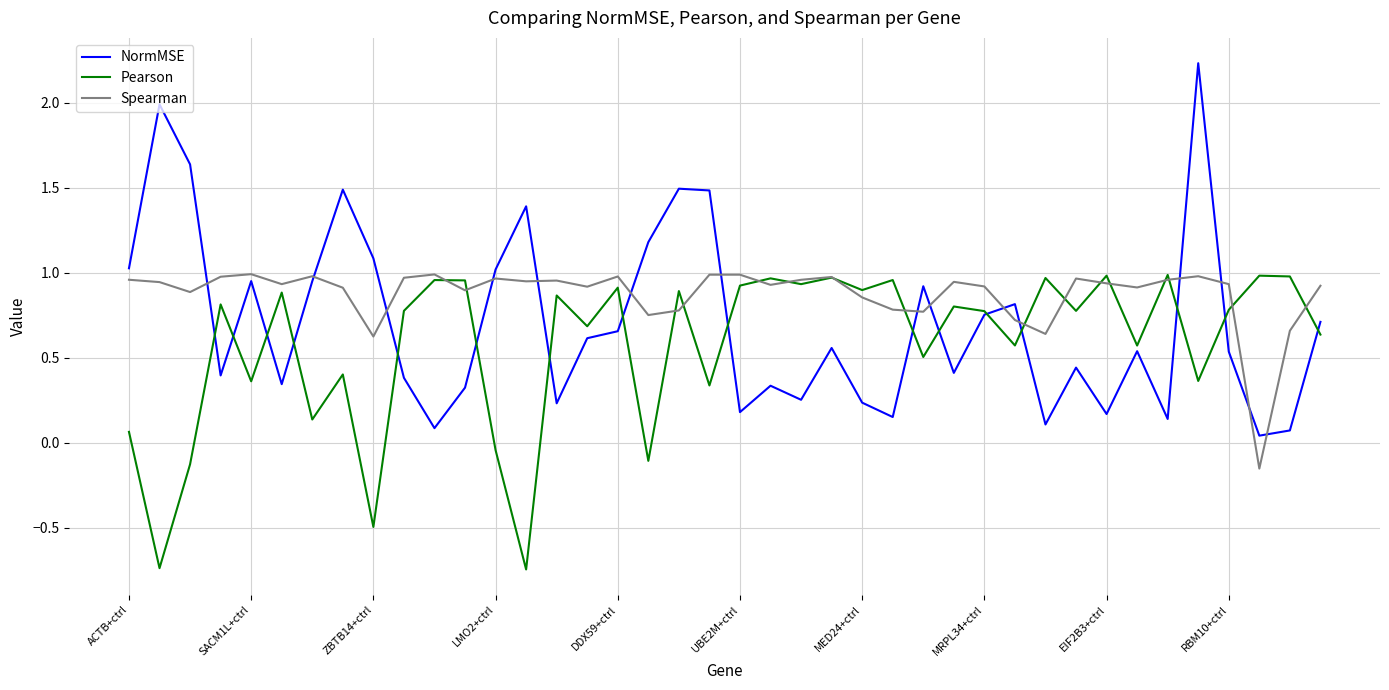

True or false: Pearson has more than 1 interior local peaks.

True